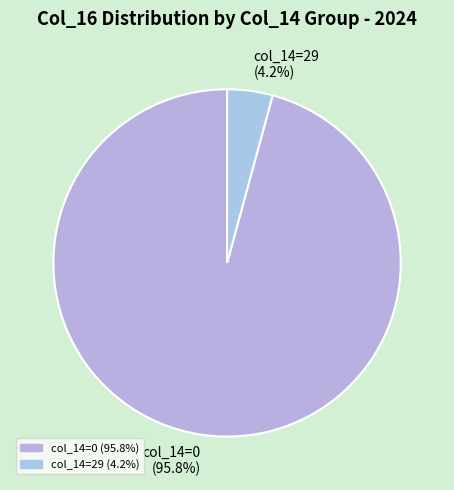

Combined, do col_14=29 (4.2%) and col_14=0 (95.8%) account for over 50%?

Yes